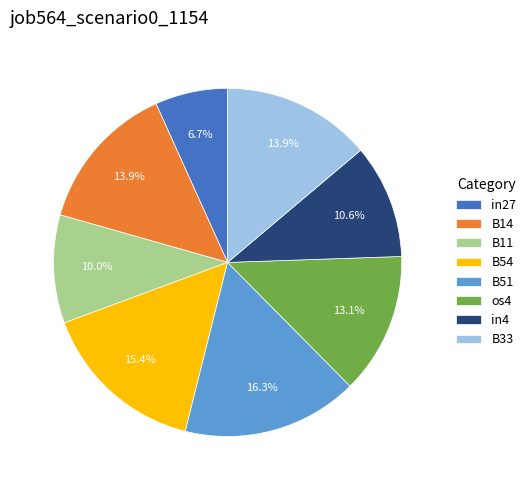

Is in4 the majority of the pie?

No